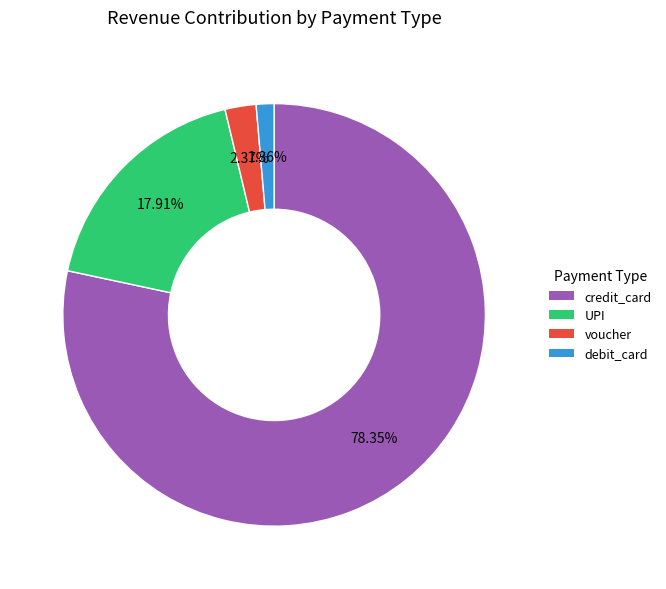

Is there a majority slice in this chart?

Yes